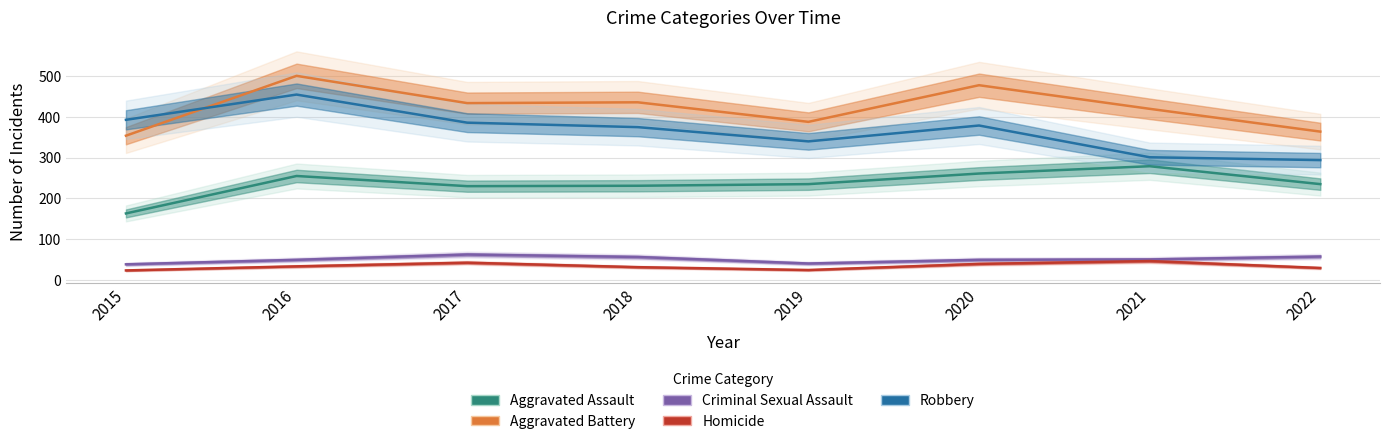

Where do Robbery and Aggravated Battery first cross each other?

2015 and 2016